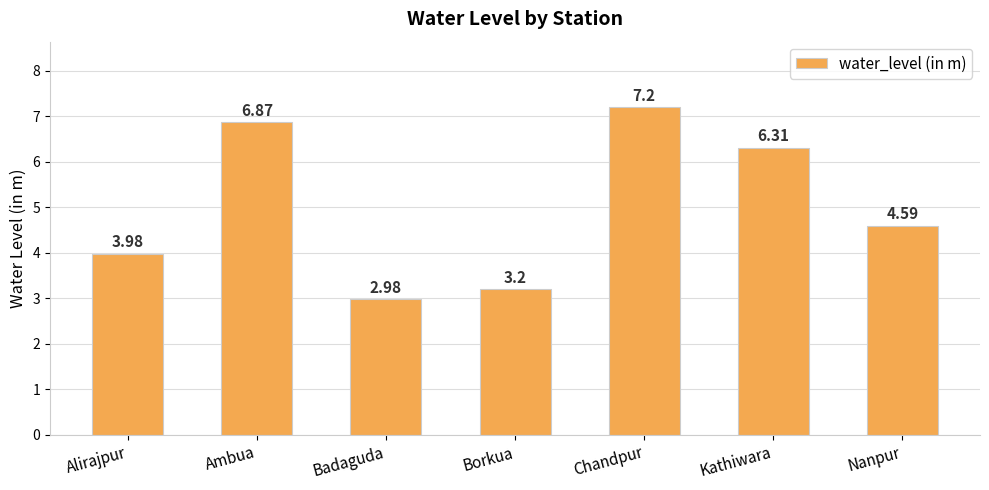

What is the change in value from Borkua to Kathiwara?

+3.1